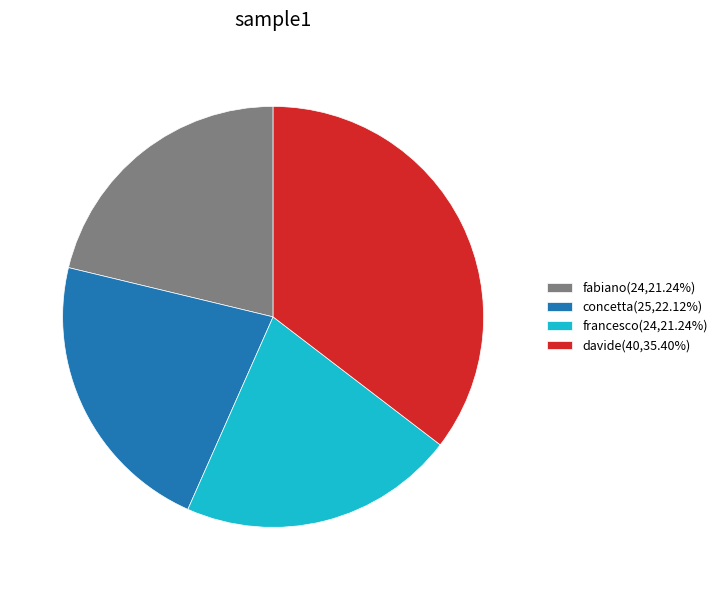

Is it true that concetta is 22% of the pie?

True